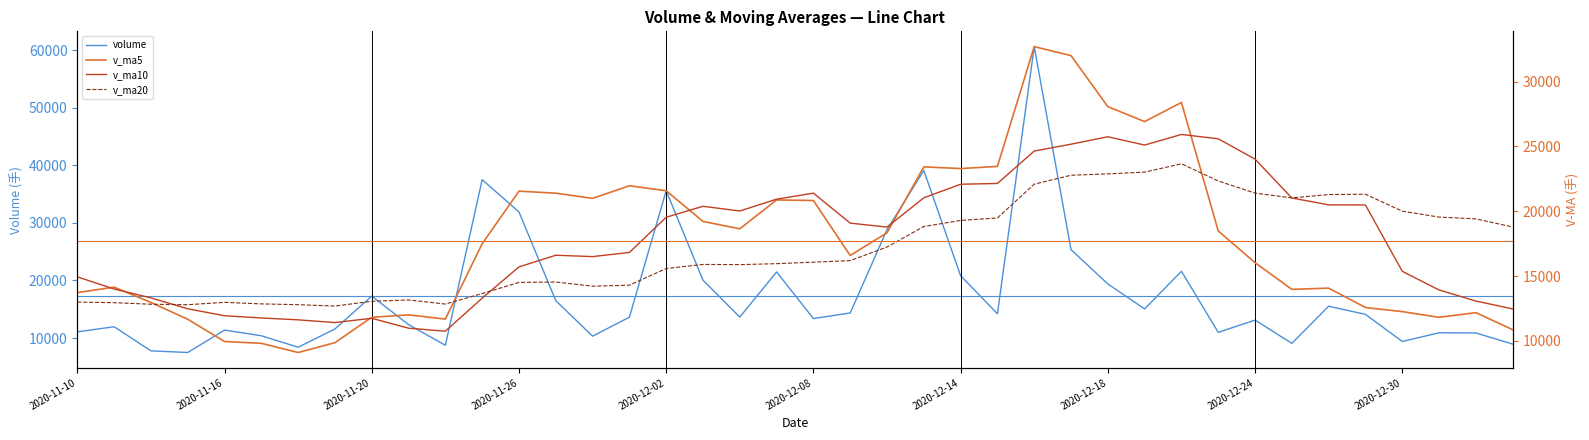

What is the total value across all series at 17?

75538.8